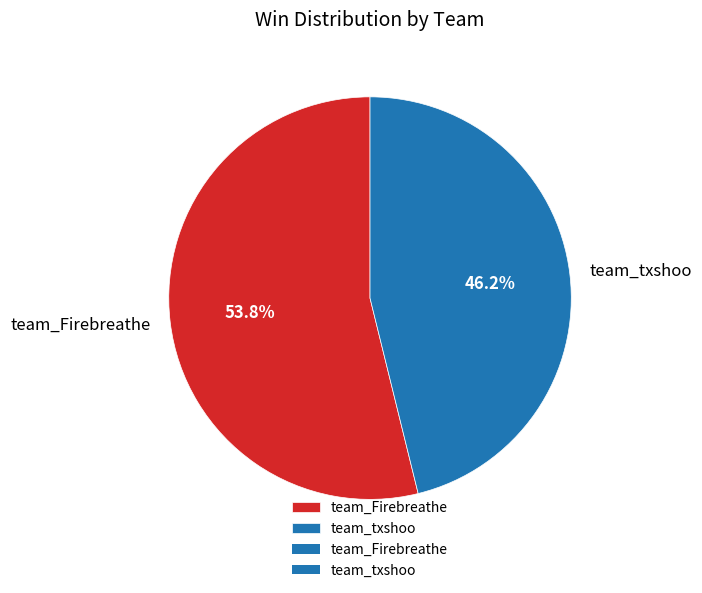

What is the majority slice?

team_Firebreathe